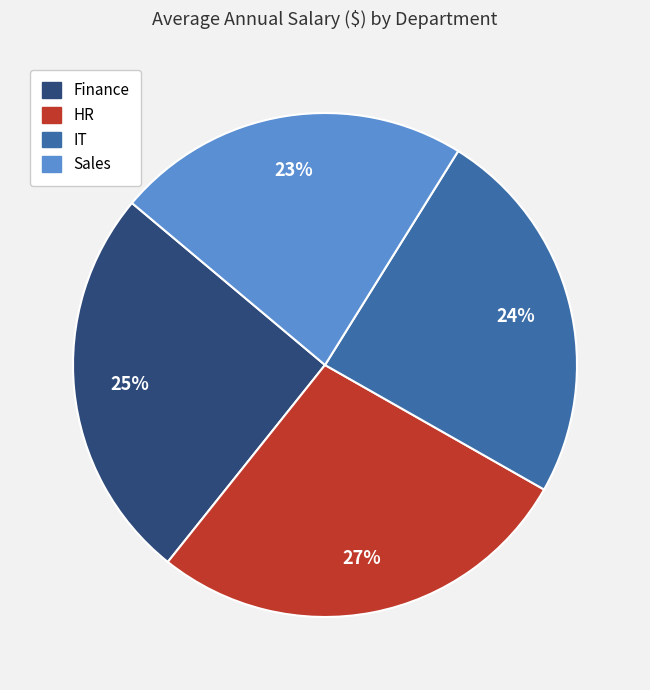

Combined, do Sales and IT account for over 50%?

No